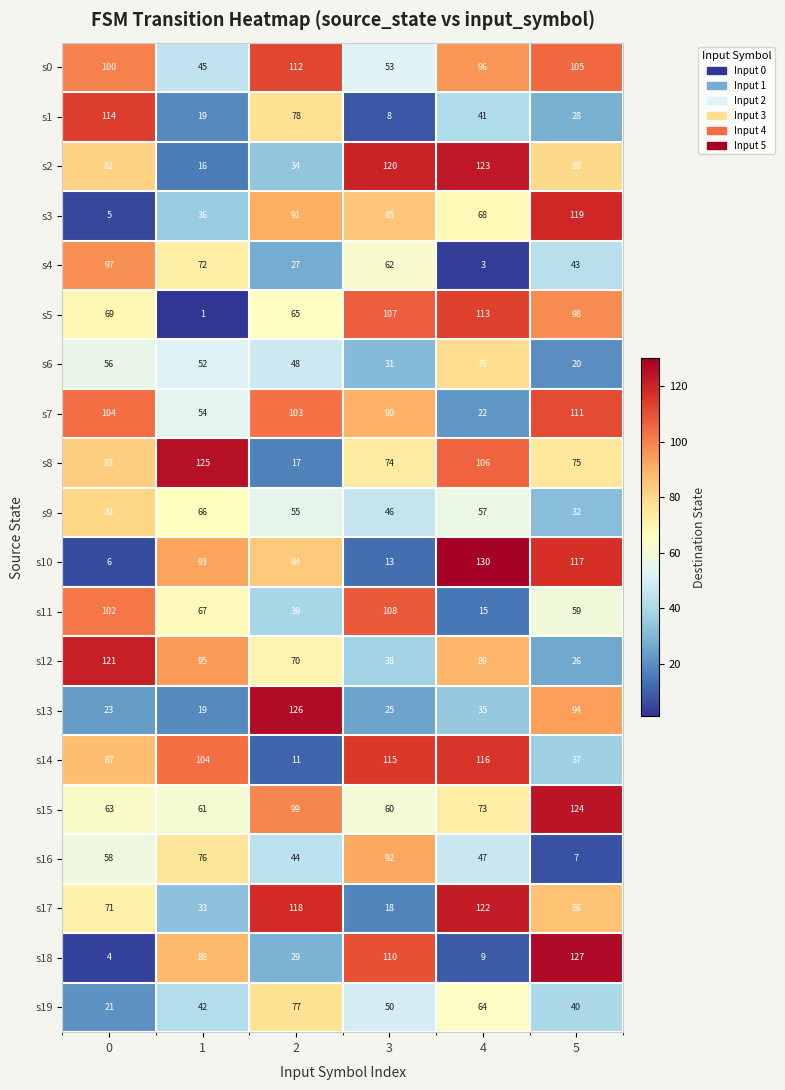

What is the sum of the s4 values at 4 and 3?

65